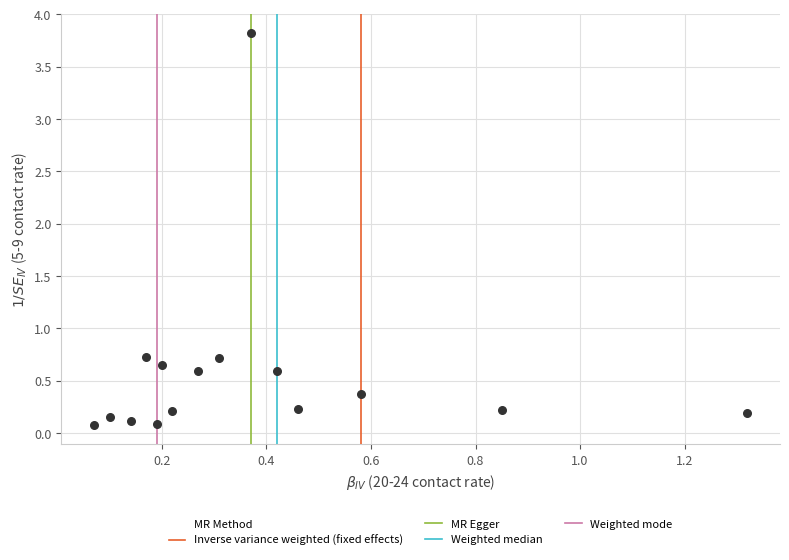

What is the range of X values (max minus min)?

1.2